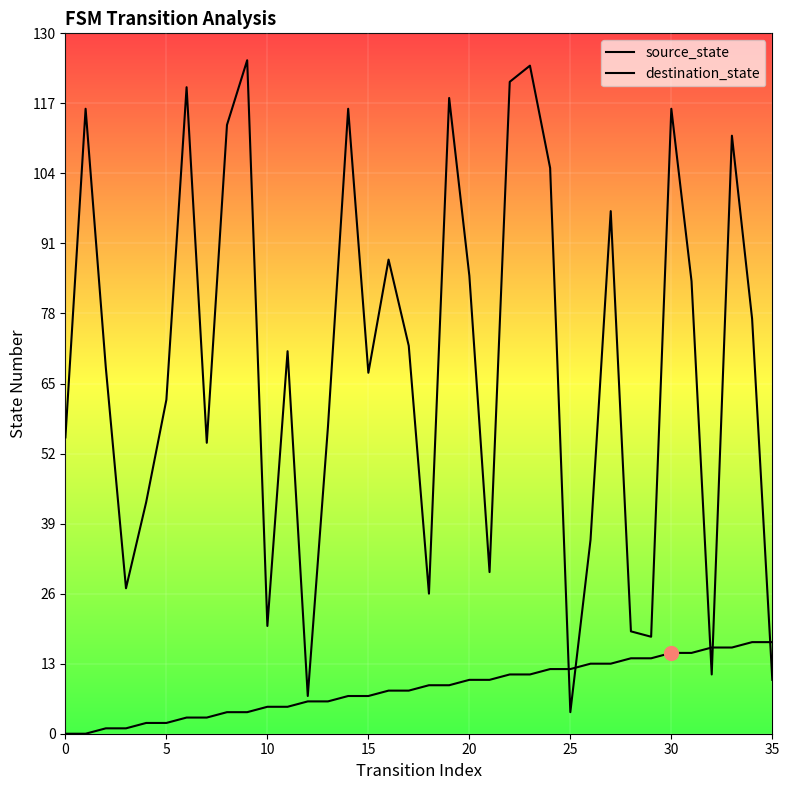

What is the difference between the maximum and second lowest values in the source_state series?

17